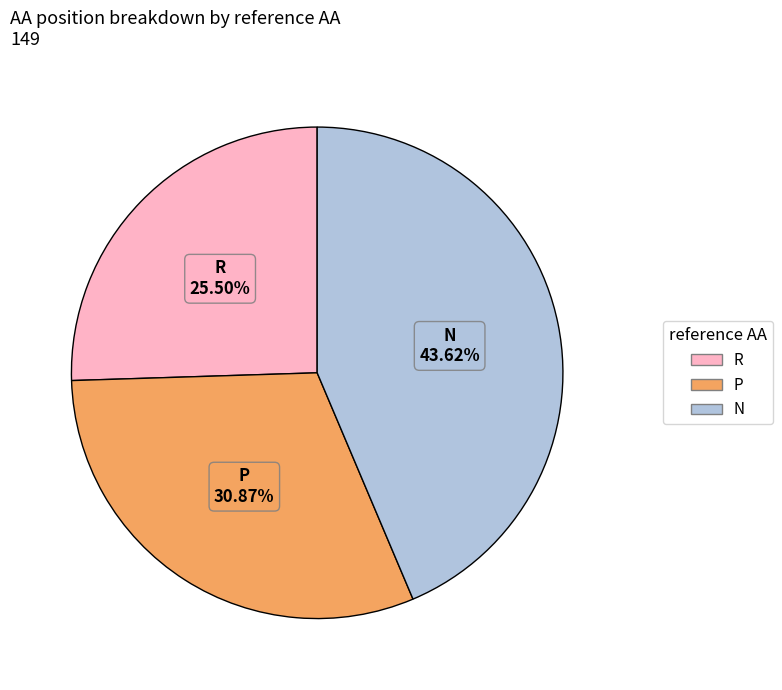

To the nearest percent, what portion does N represent?

44%